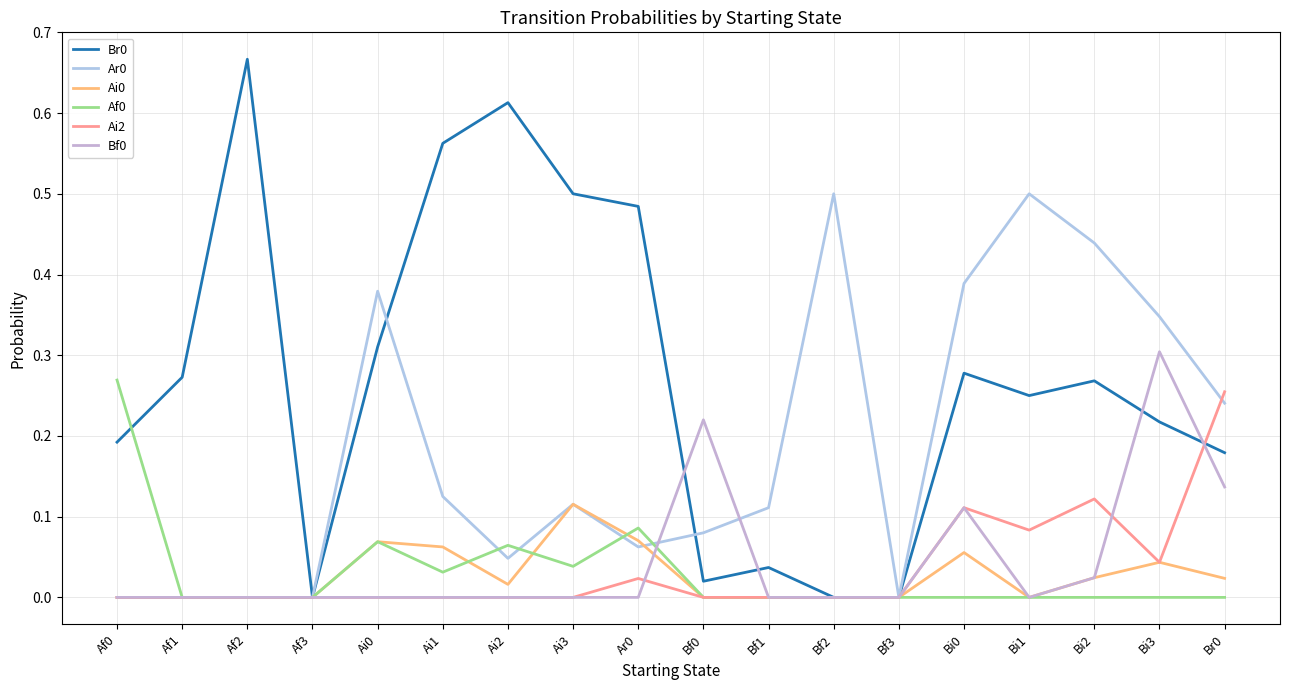

At which category is the sum across all series the highest?

Bi3